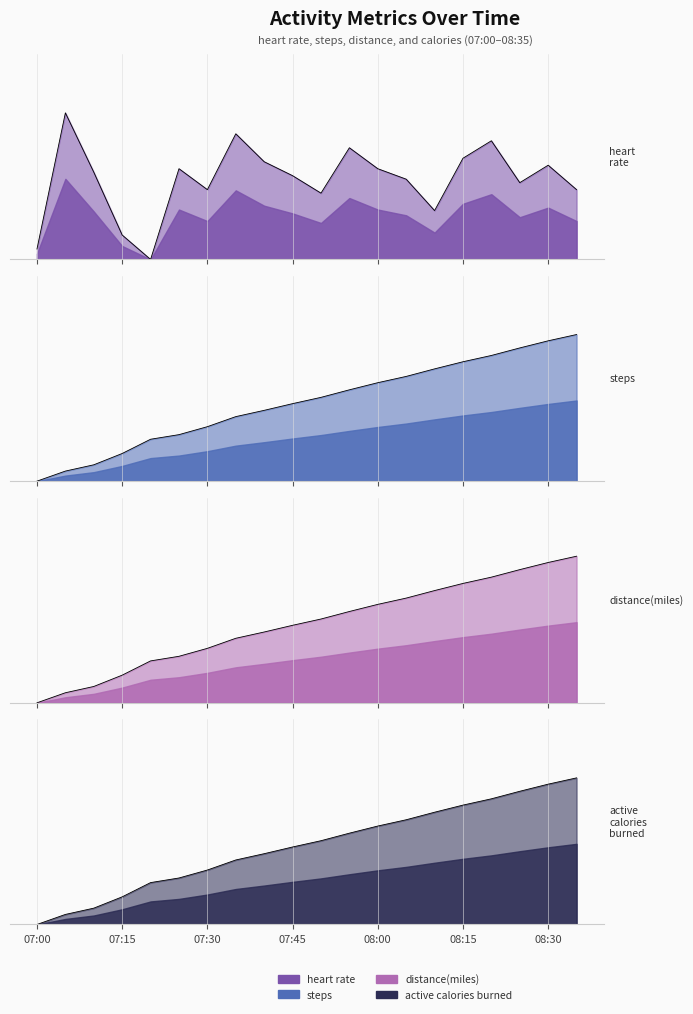

What is the greatest value displayed?

1.0